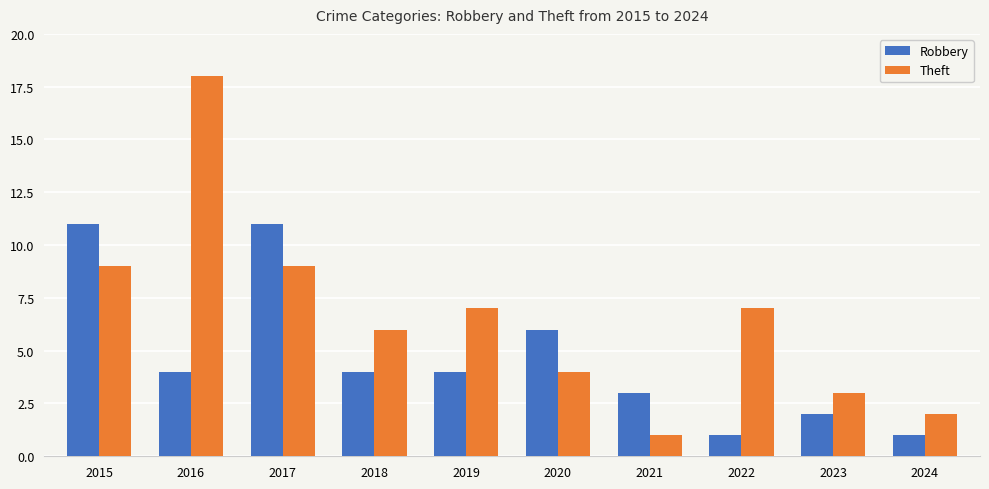

True or false: Robbery has a value of 4 at 2019.

True